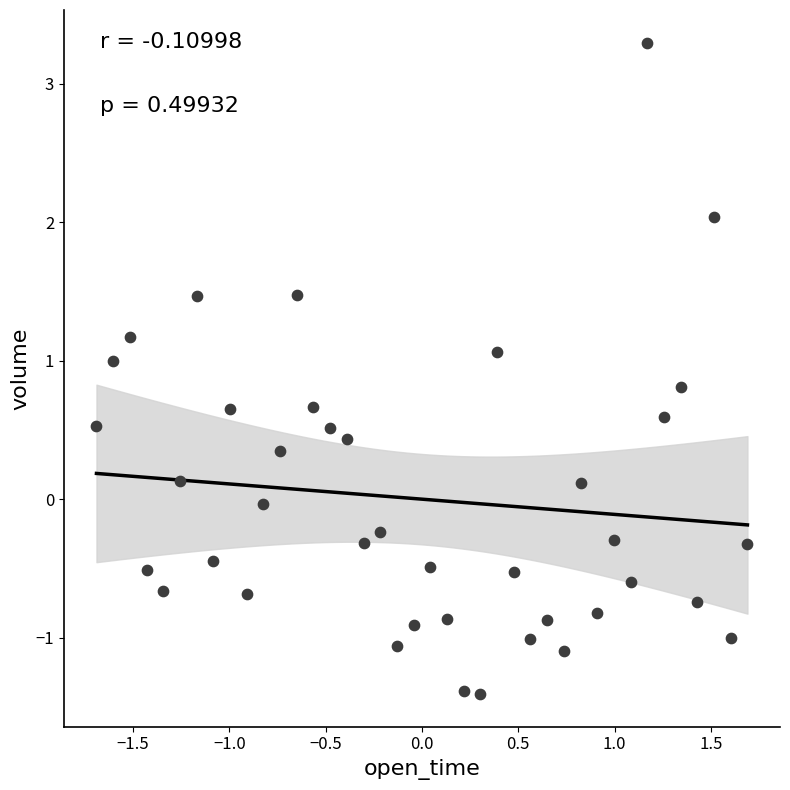

What is the range of X values (max minus min)?

3.4